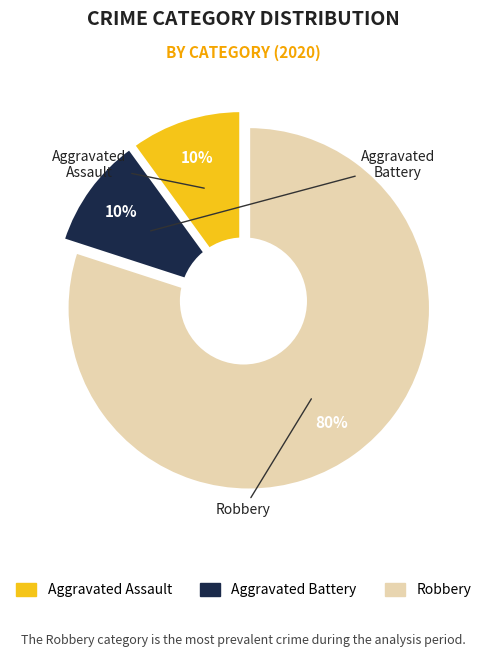

To the nearest percent, what portion does Robbery represent?

80%